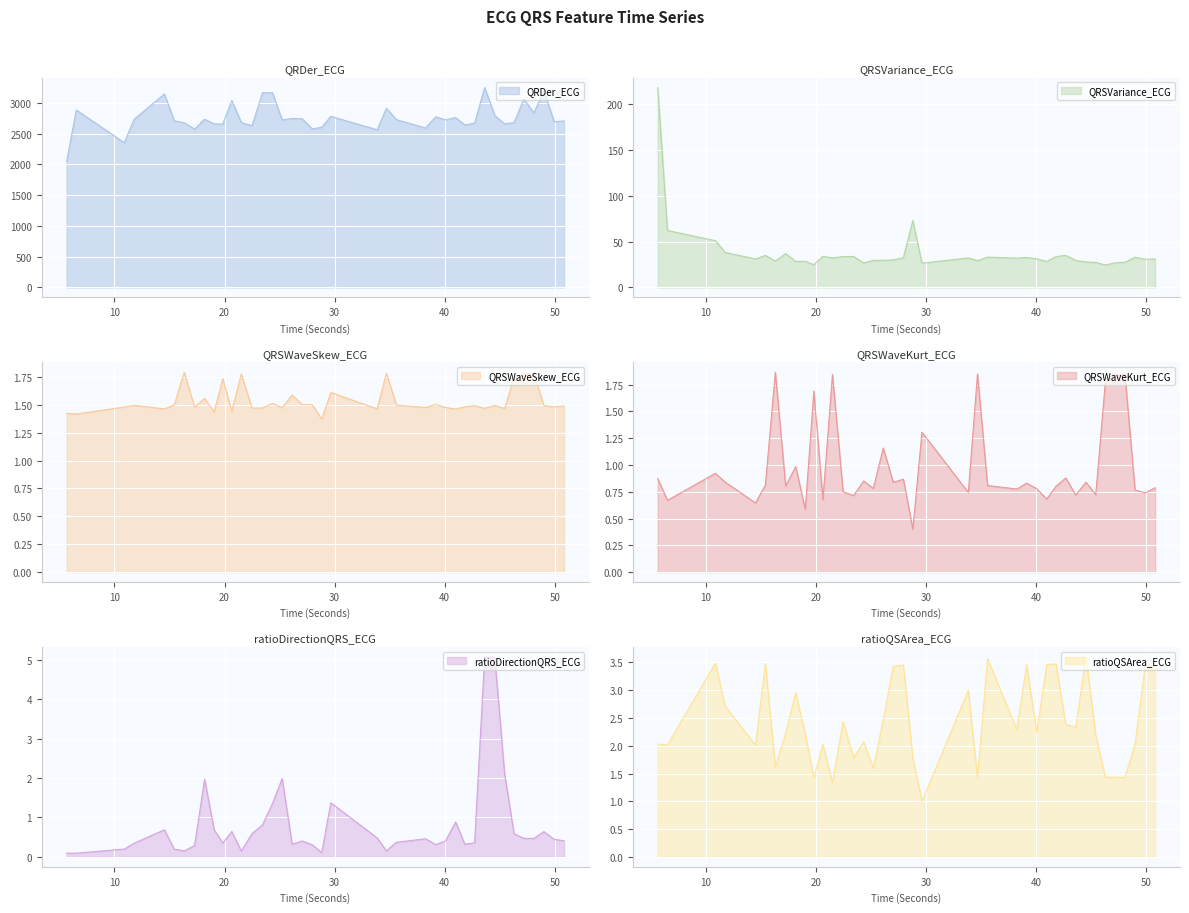

How many series are shown in this chart?

6